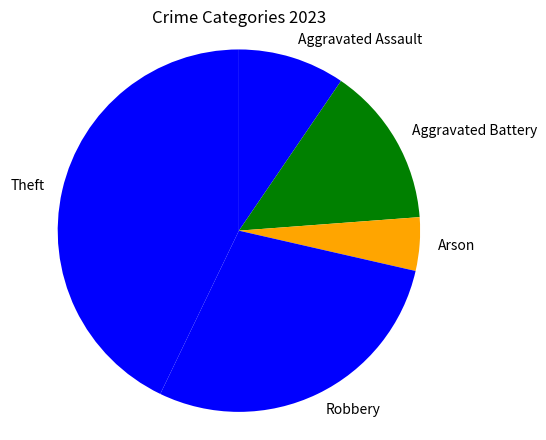

Is the sum of Theft and Aggravated Battery greater than half?

Yes